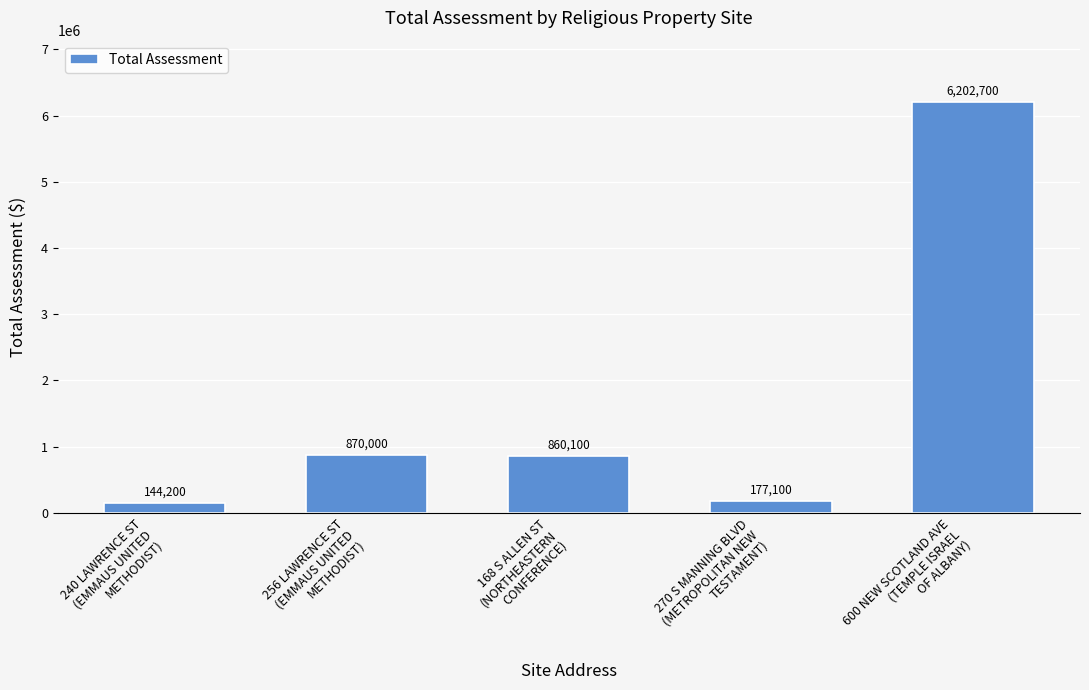

Reading right to left, transcribe all the data shown in this chart.

600 NEW SCOTLAND AVE
(TEMPLE ISRAEL
OF ALBANY)=6202700	270 S MANNING BLVD
(METROPOLITAN NEW
TESTAMENT)=177100	168 S ALLEN ST
(NORTHEASTERN
CONFERENCE)=860100	256 LAWRENCE ST
(EMMAUS UNITED
METHODIST)=870000	240 LAWRENCE ST
(EMMAUS UNITED
METHODIST)=144200